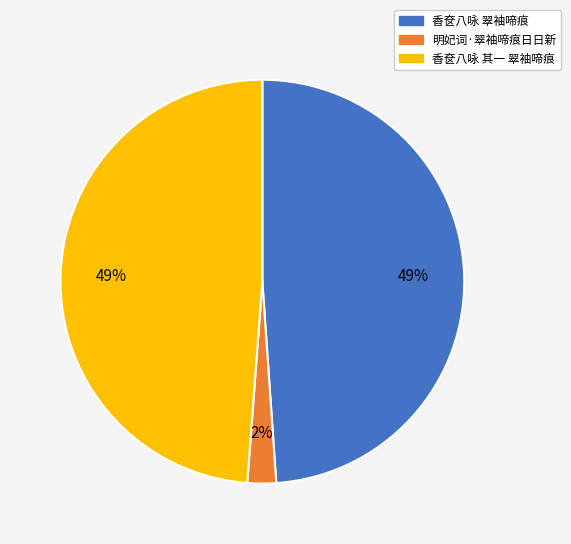

Between 香奁八咏 翠袖啼痕 and 明妃词·翠袖啼痕日日新, which is larger?

香奁八咏 翠袖啼痕